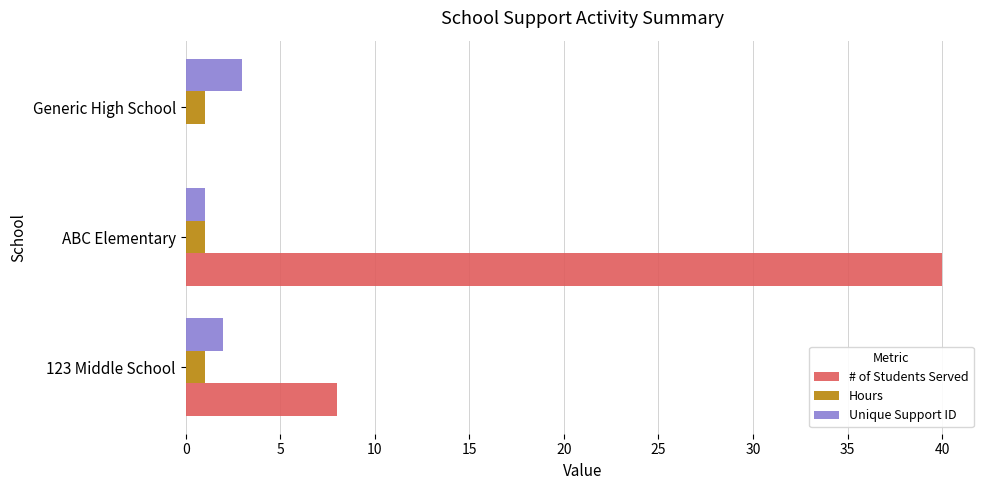

Which series changed the most between 123 Middle School and Generic High School?

# of Students Served